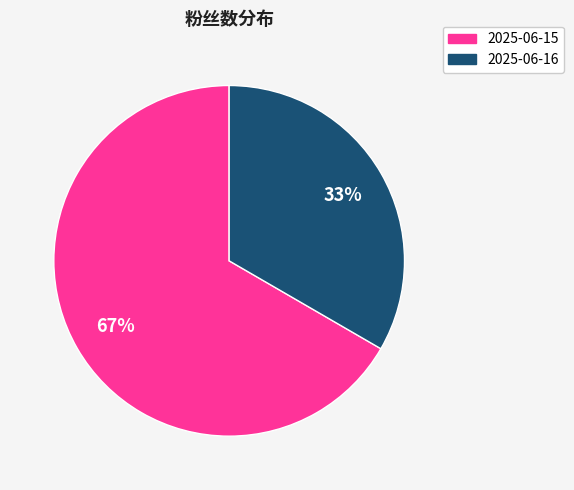

What is the smallest slice in the pie chart?

2025-06-16